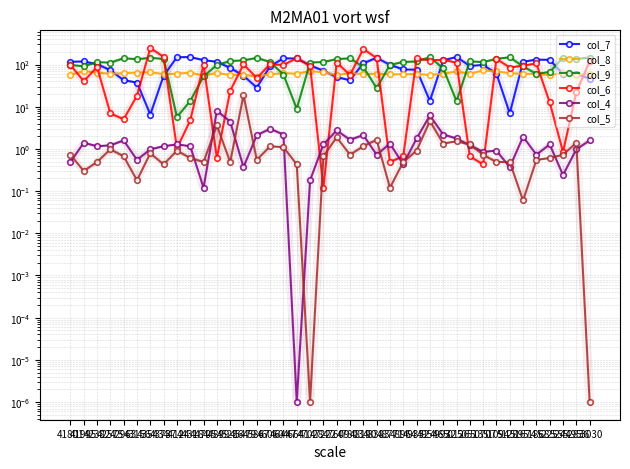

How many times do col_6 and col_9 cross each other?

16